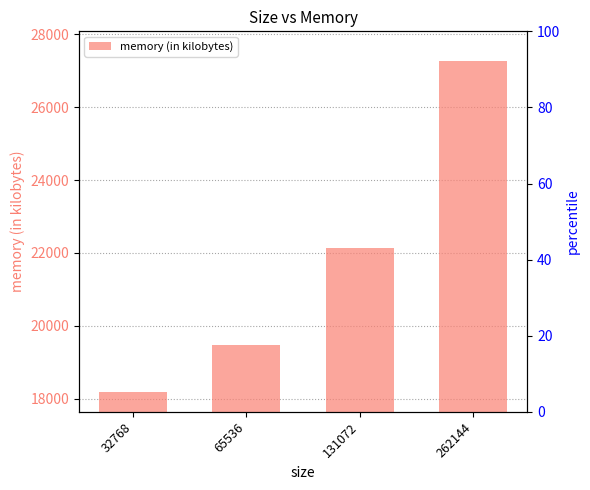

Is it true that the value at 32768 is 18180?

True